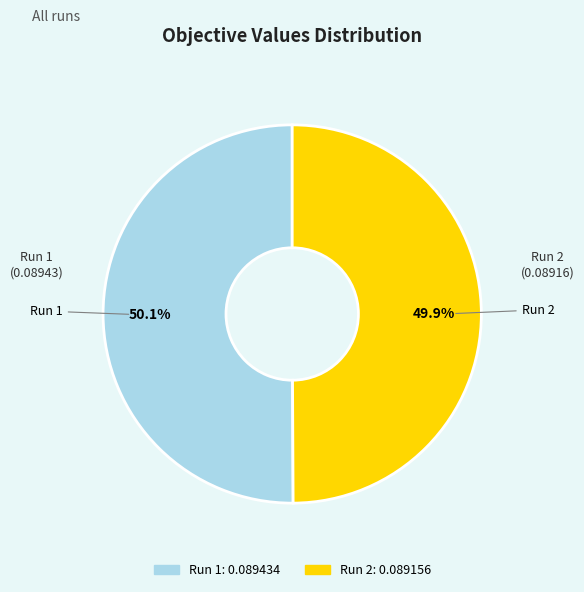

Is it true that Run 1 is 50% of the pie?

True